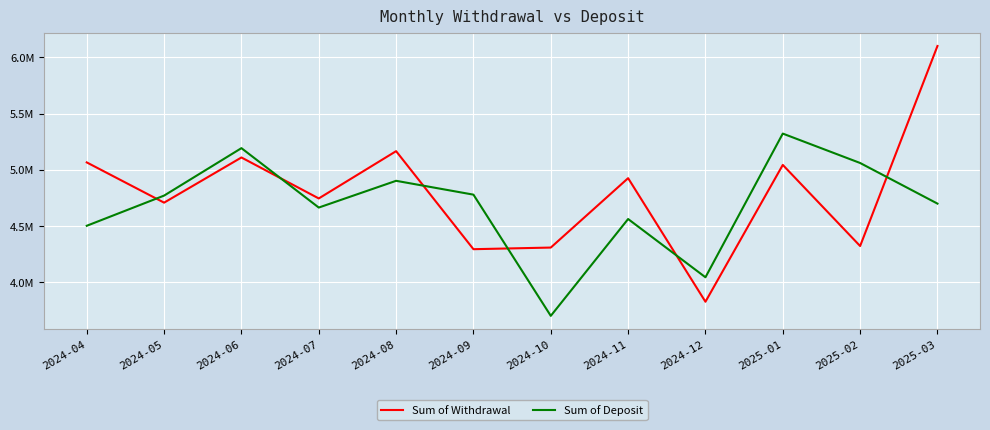

Which series has the widest spread of values?

Sum of Withdrawal